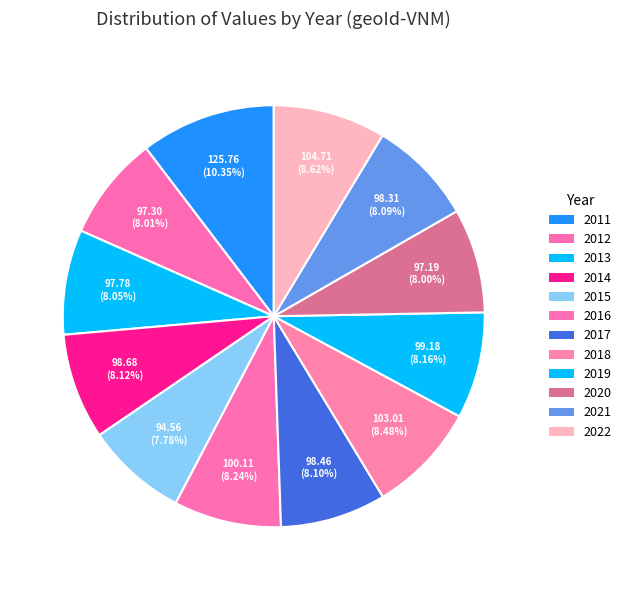

Is it true that 2021 is 2% of the pie?

False